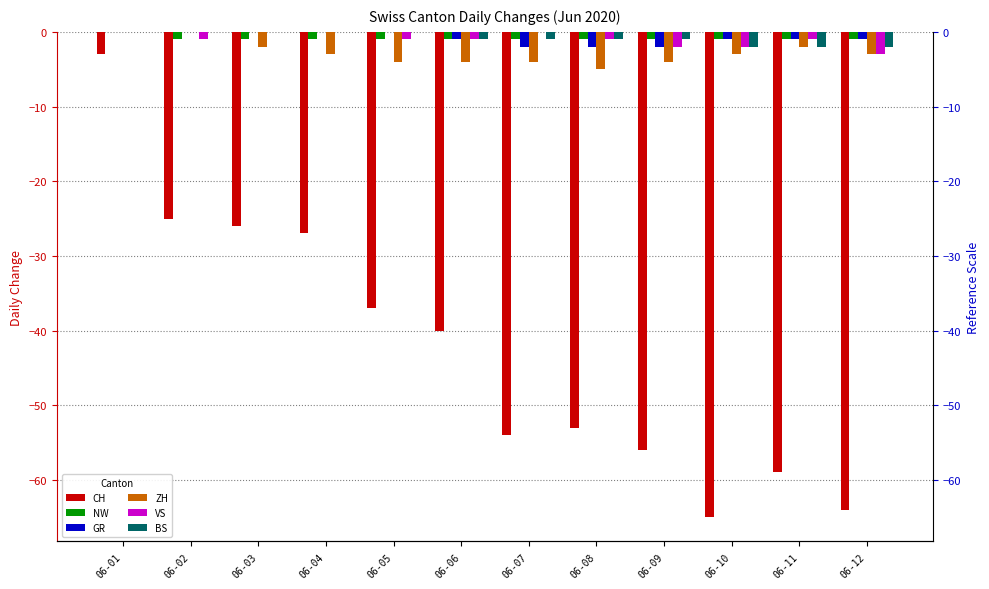

Is the value of VS at 06-07 greater than the value of ZH at 06-06?

Yes